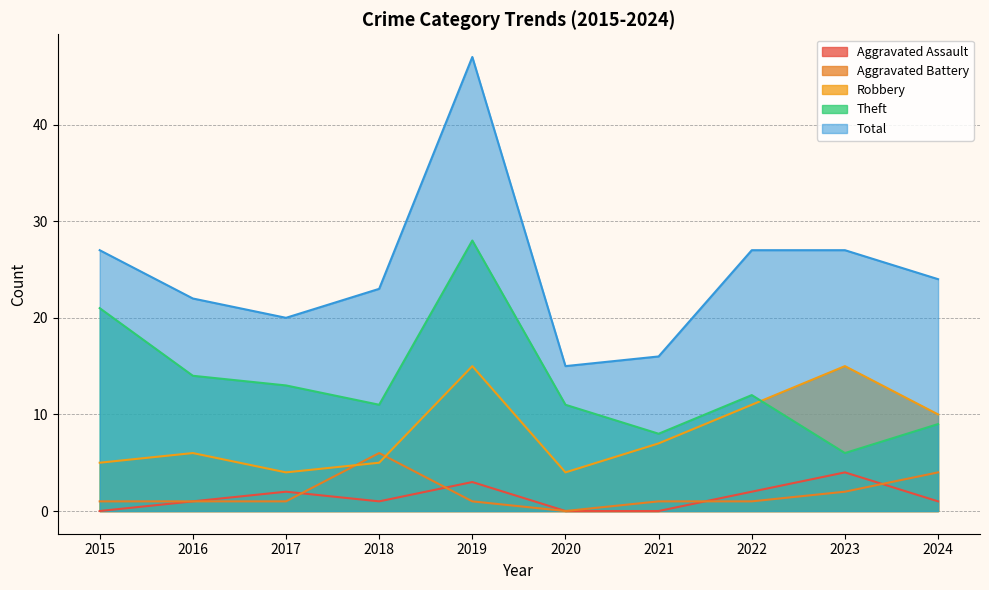

Where does the Robbery series first go above 7?

2019